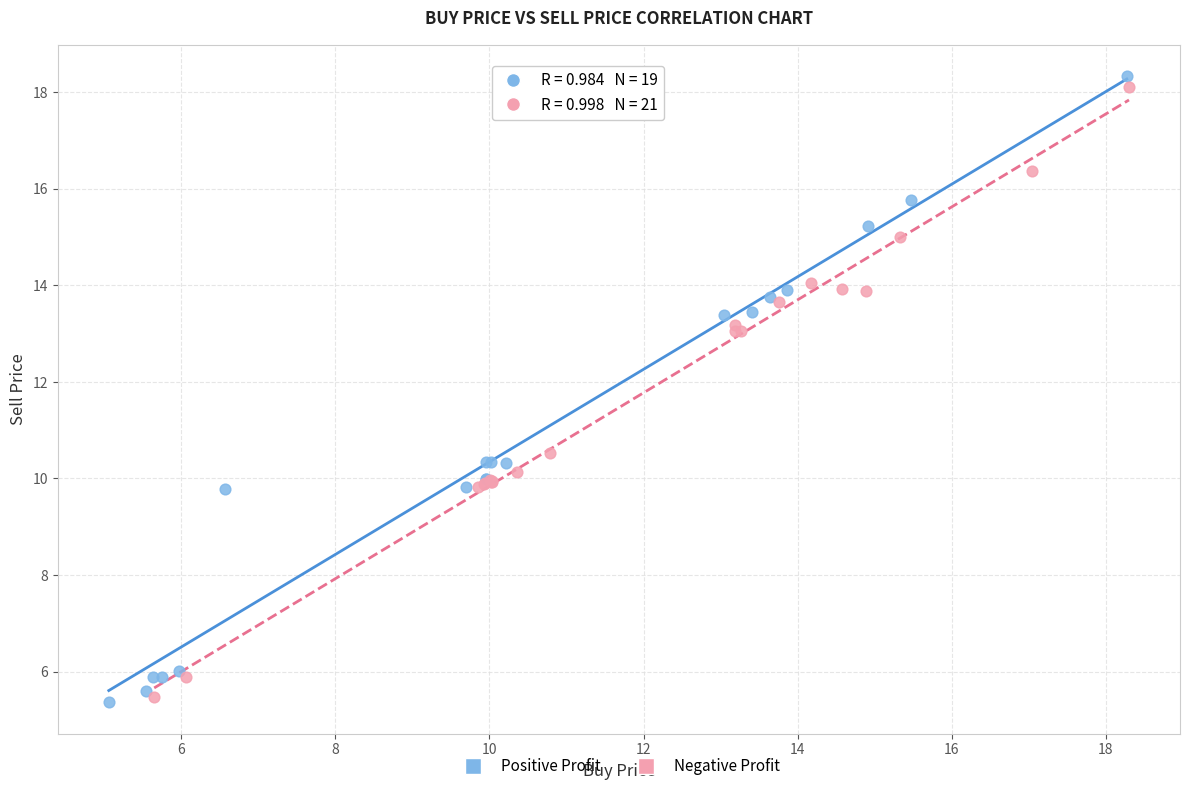

Which series has the largest Y range (max minus min)?

Positive Profit